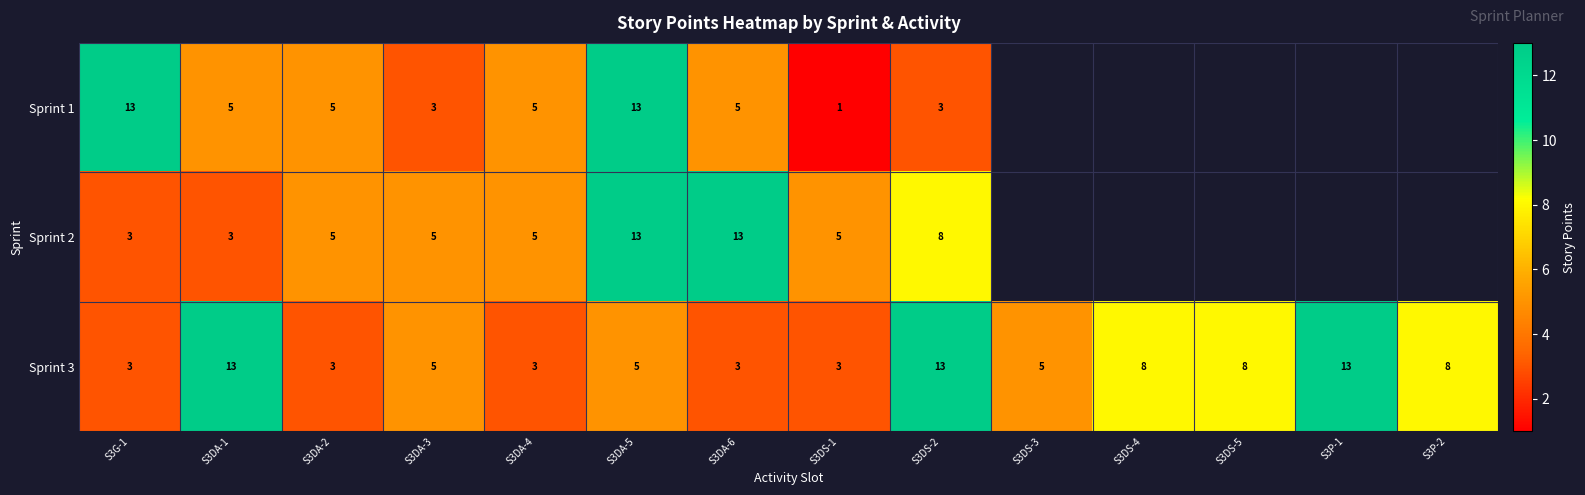

What is the highest value of the Sprint 3 series?

13